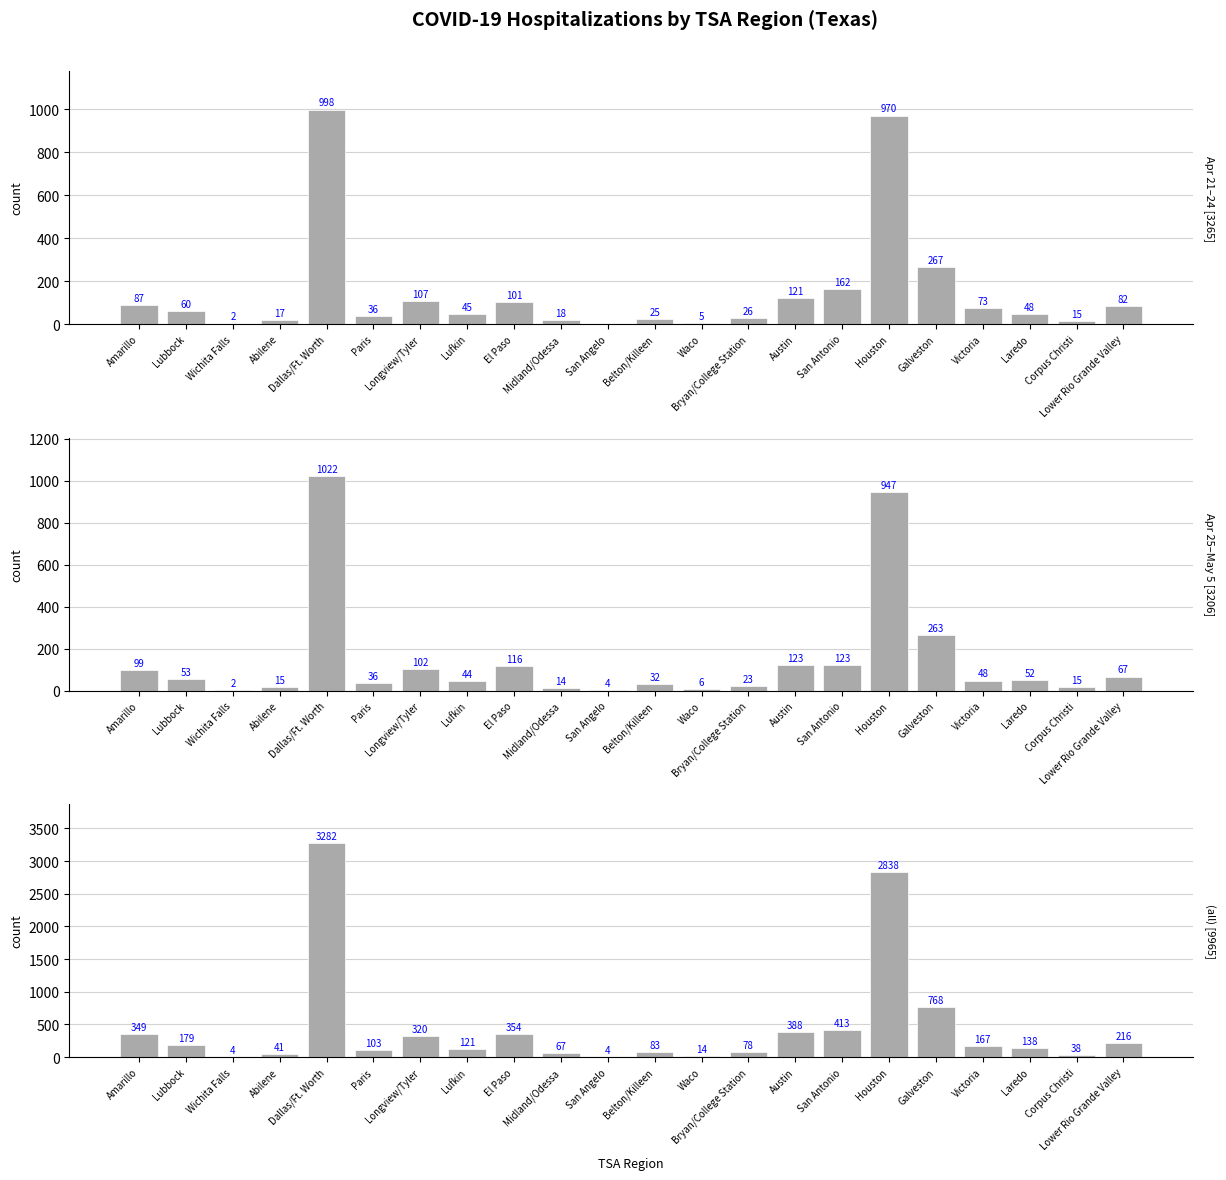

The value of Apr 21–24 [3265] at Waco is 5. True or false?

True